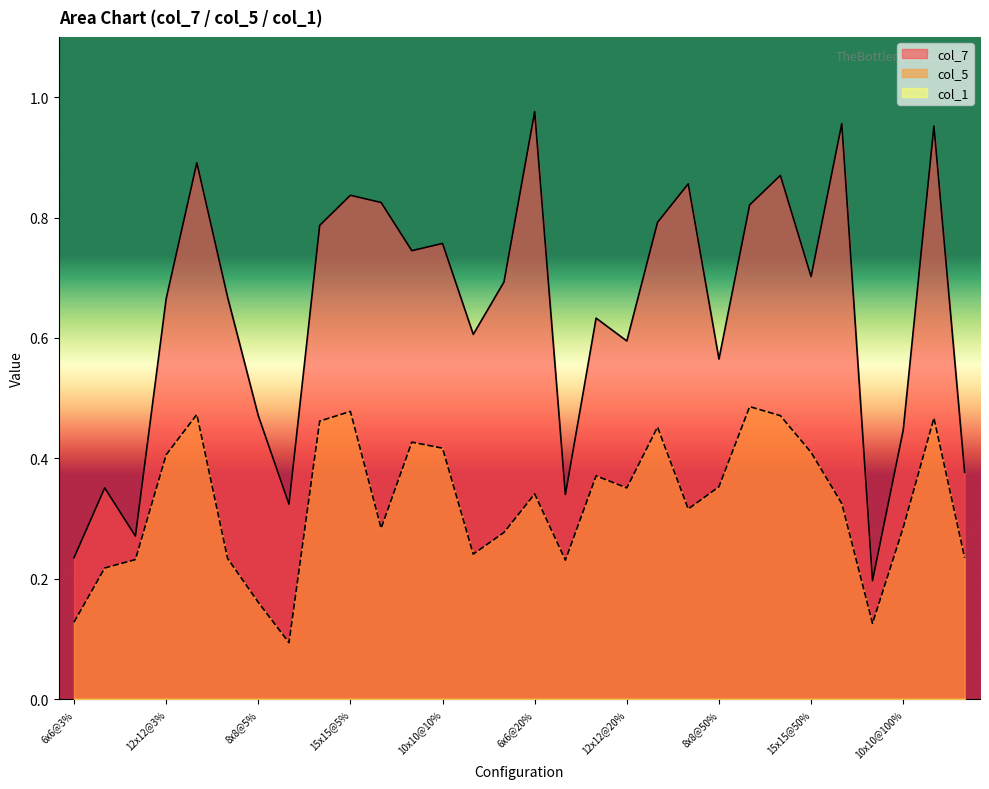

Which series has the widest spread of values?

col_7